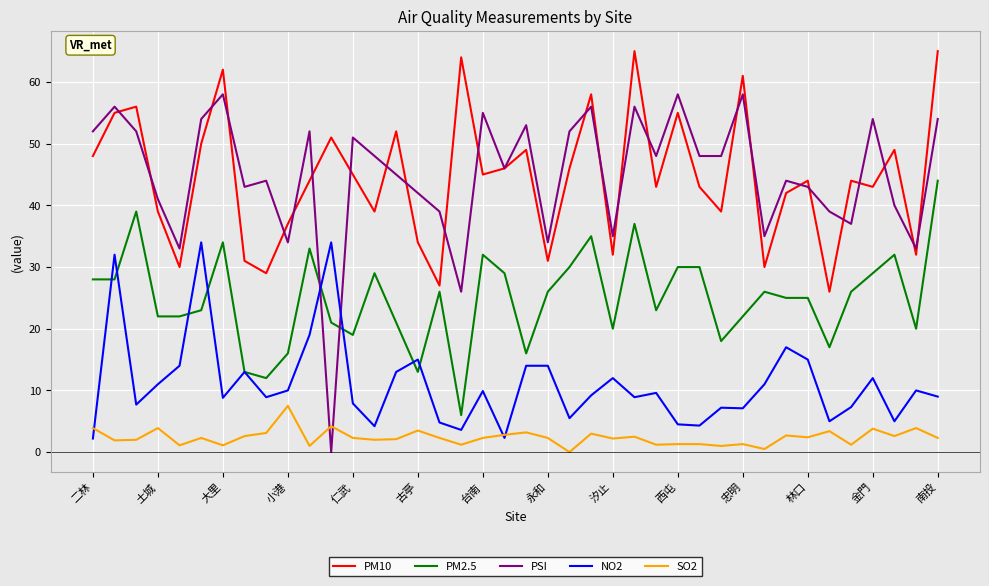

Which series has the largest range (max minus min)?

PSI